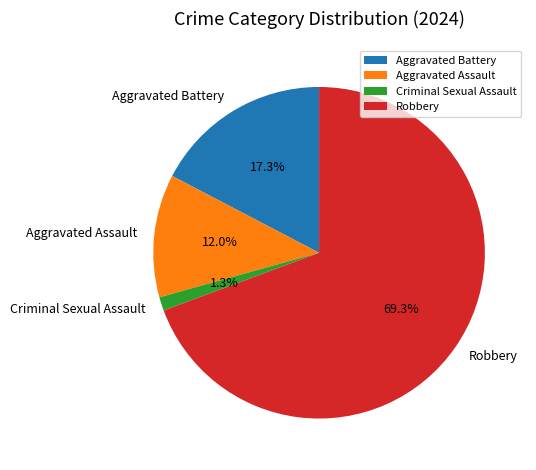

True or false: Robbery accounts for 82% of the total.

False